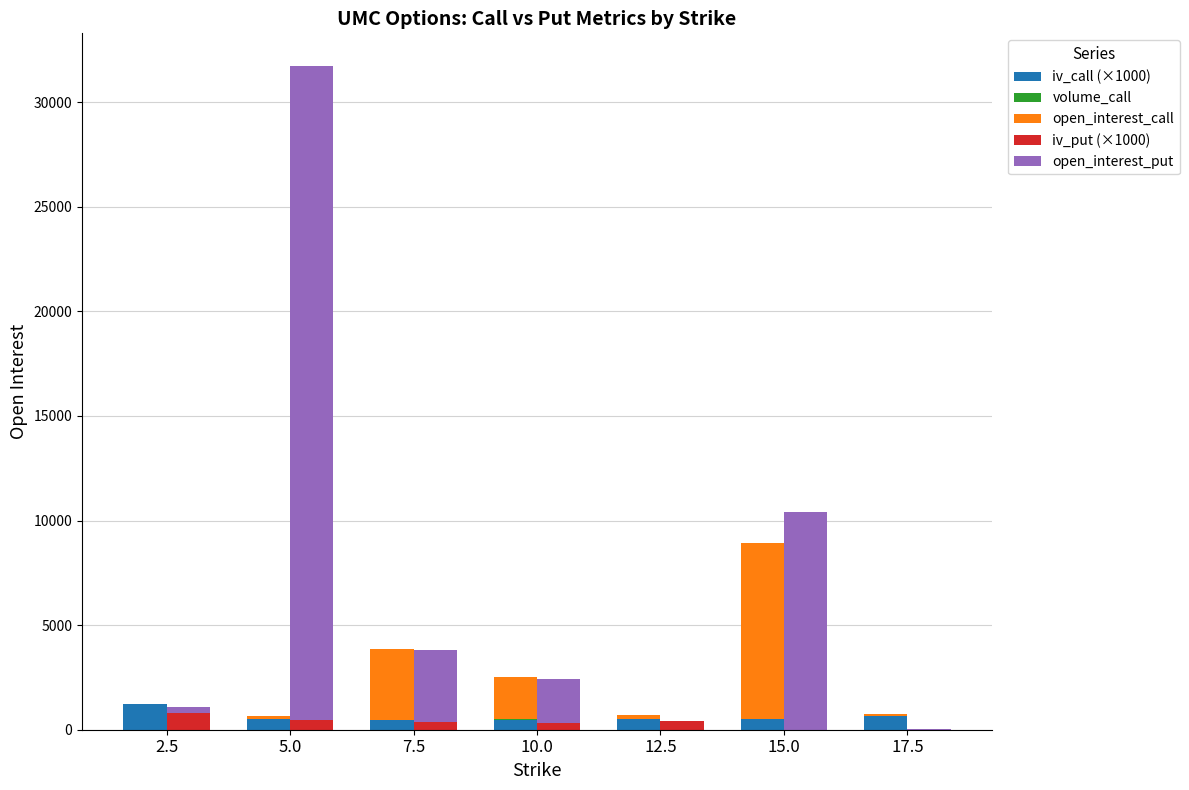

What is the difference between the second highest and second lowest values in the open_interest_call series?

3331.0